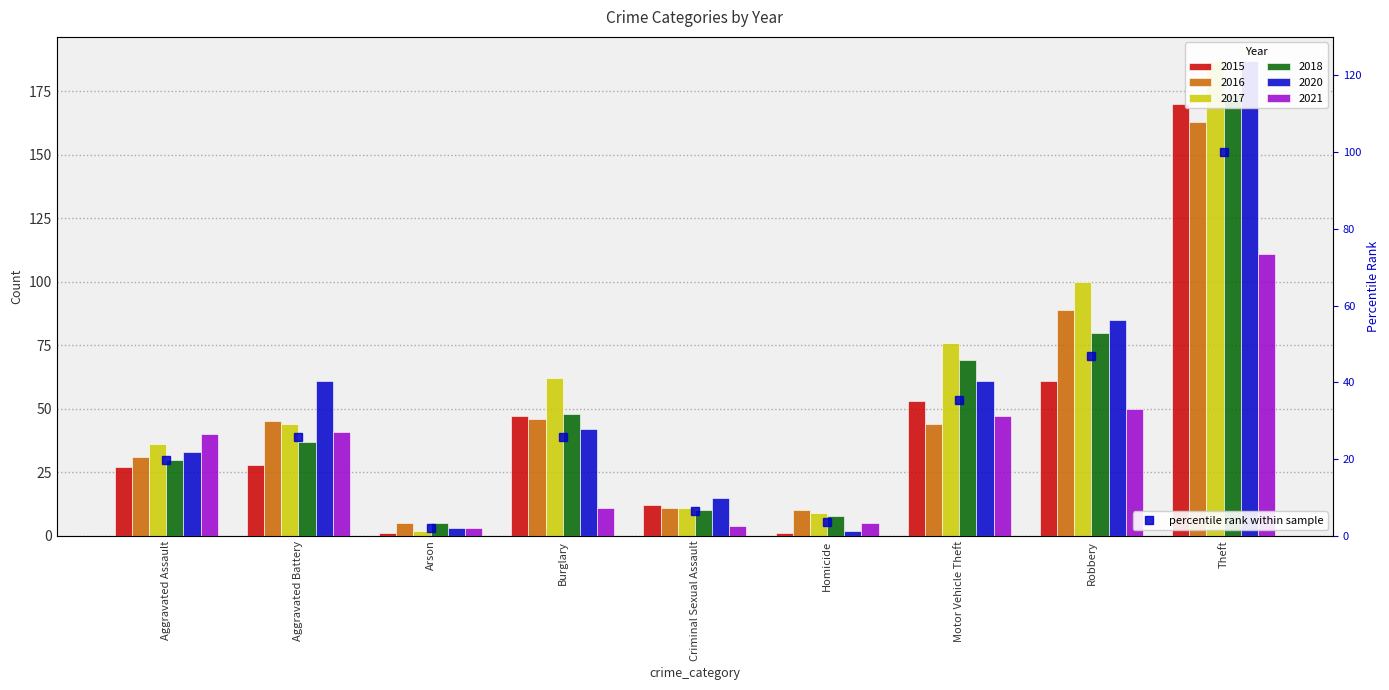

What is the sum of the values at Burglary and Aggravated Battery?

51.6